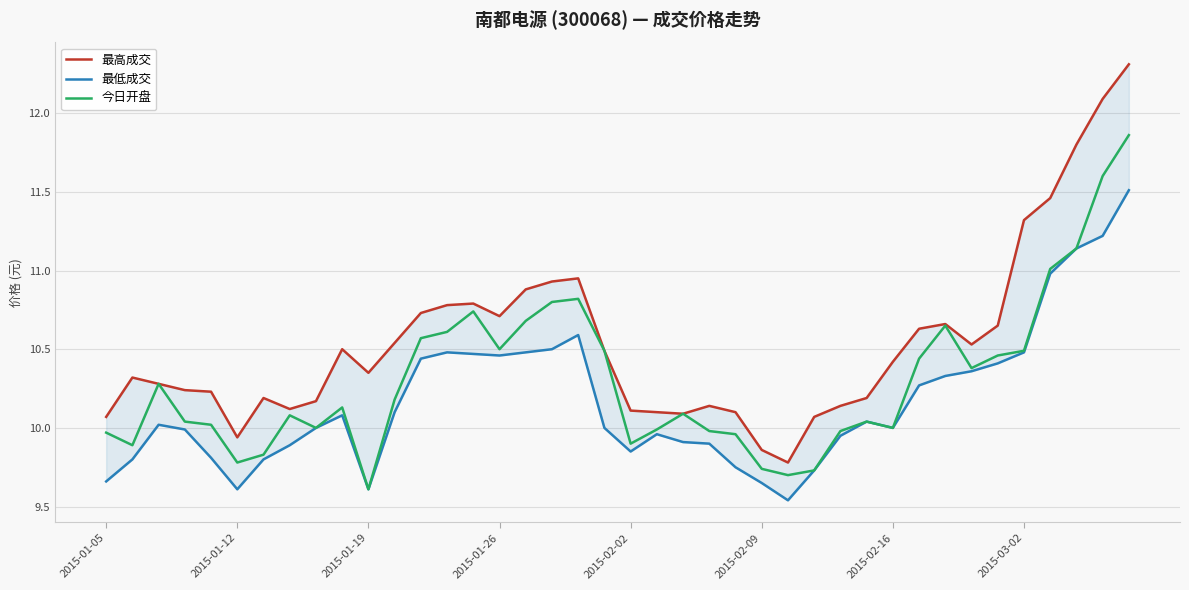

The 今日开盘 series shows 17.1 at 2015-01-12. True or false?

False